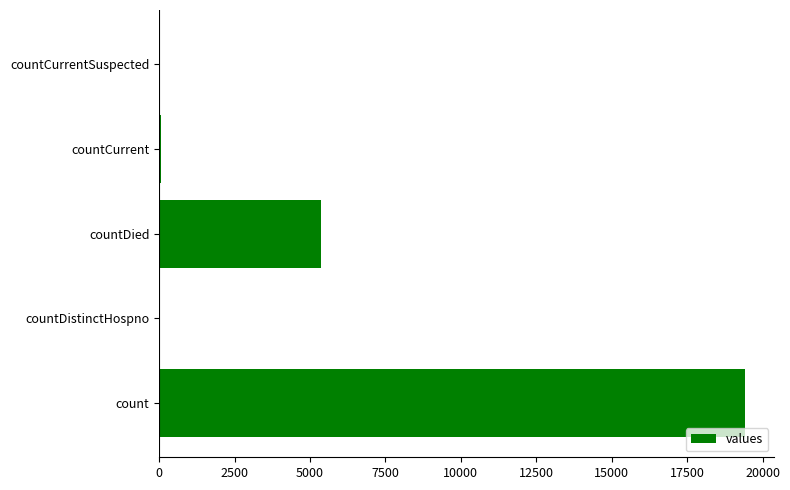

What is the sum of all values?

24875